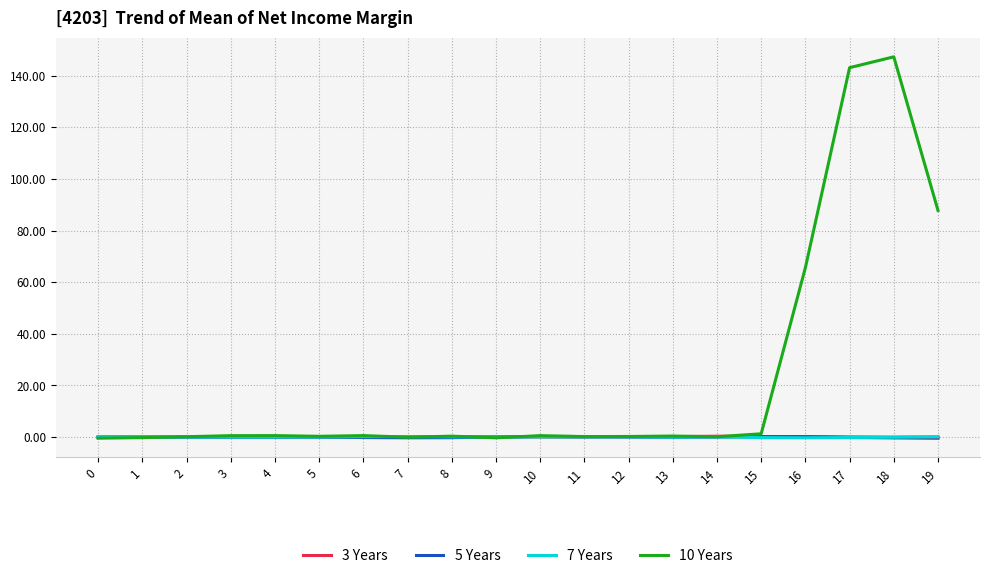

Which category has the highest value across all series?

18